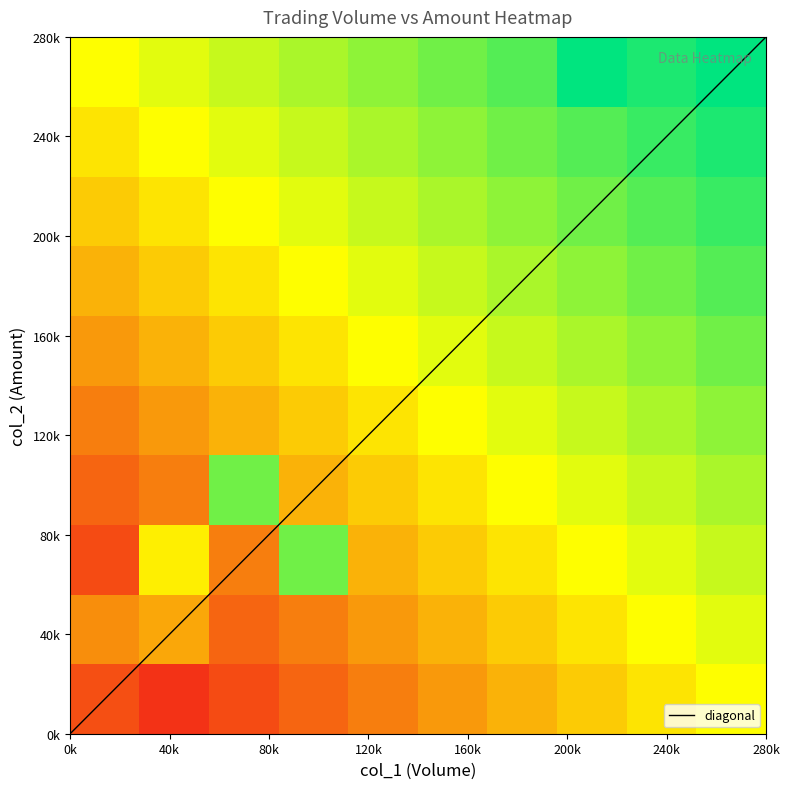

Which series has the largest range (max minus min)?

col_1